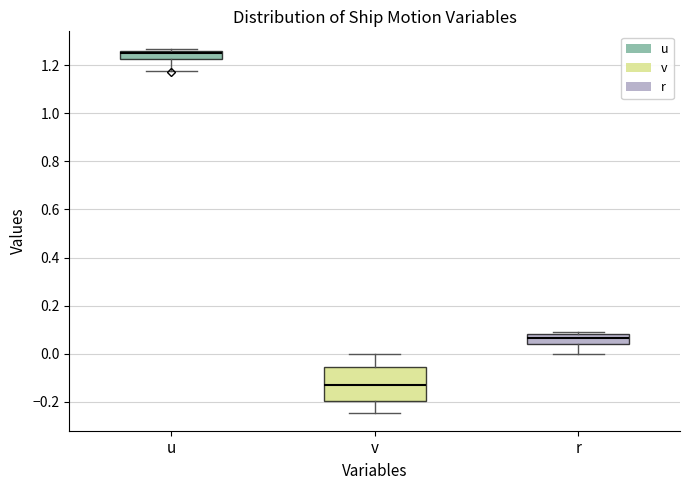

Reading left to right, transcribe this box plot: for each box, give where its median line is, the range the box spans, and where its two whiskers end, as read against the y-axis. The values are not printed on the chart, so give them approximately, as read against the axis.

u: median 1.24, box 1.22 to 1.26, whiskers 1.18 to 1.26
v: median -0.12, box -0.20 to -0.06, whiskers -0.24 to 0.00
r: median 0.06, box 0.04 to 0.08, whiskers 0.00 to 0.08 (just above the box's upper edge)